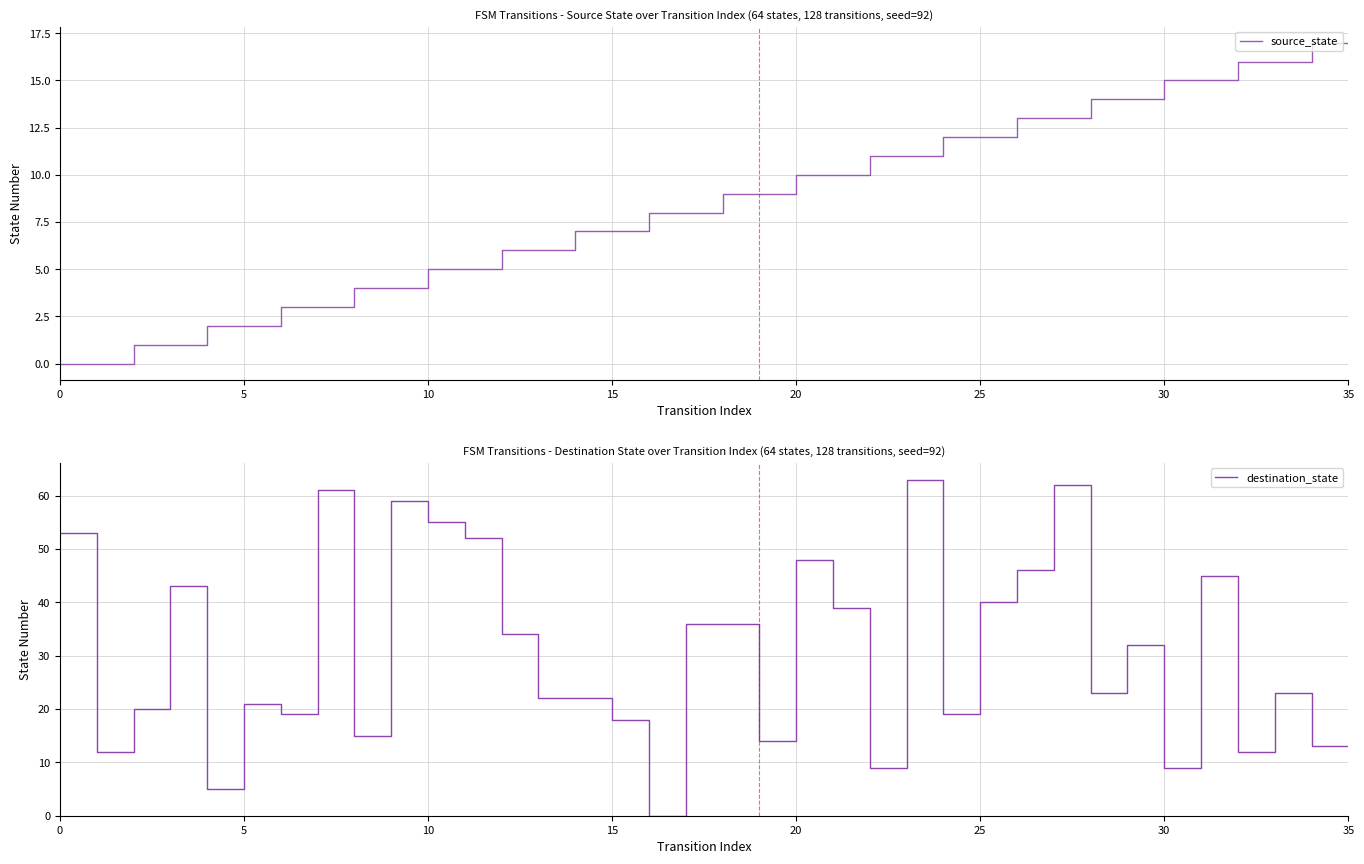

The value of source_state at 30 is 22. True or false?

False